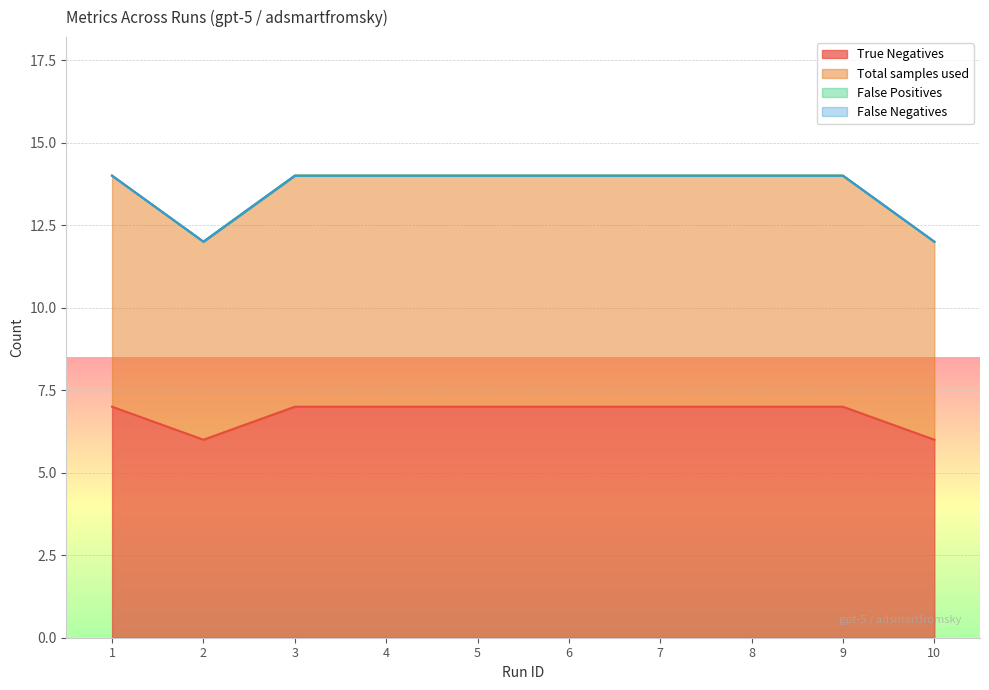

Between 3 and 7, which series saw the biggest shift?

True Negatives